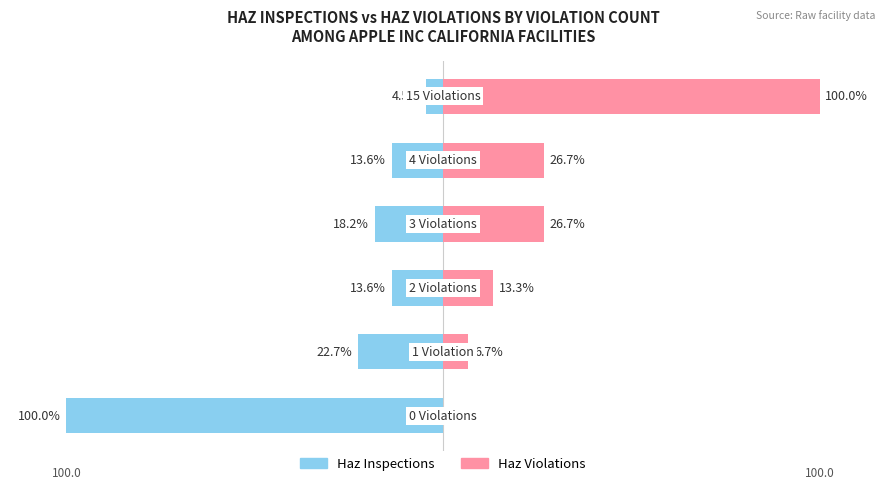

How many bars are there in each group?

2